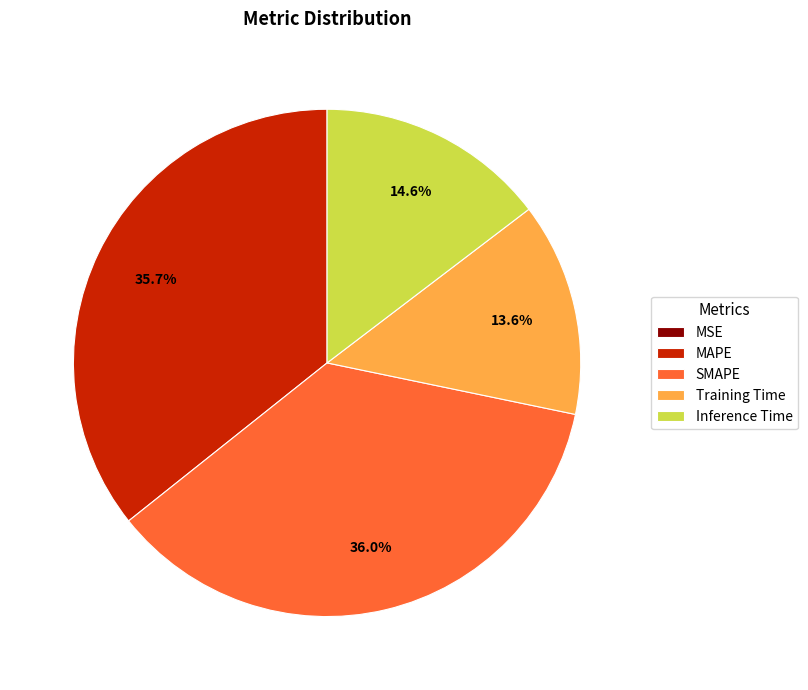

Does MAPE represent more than half of the total?

No